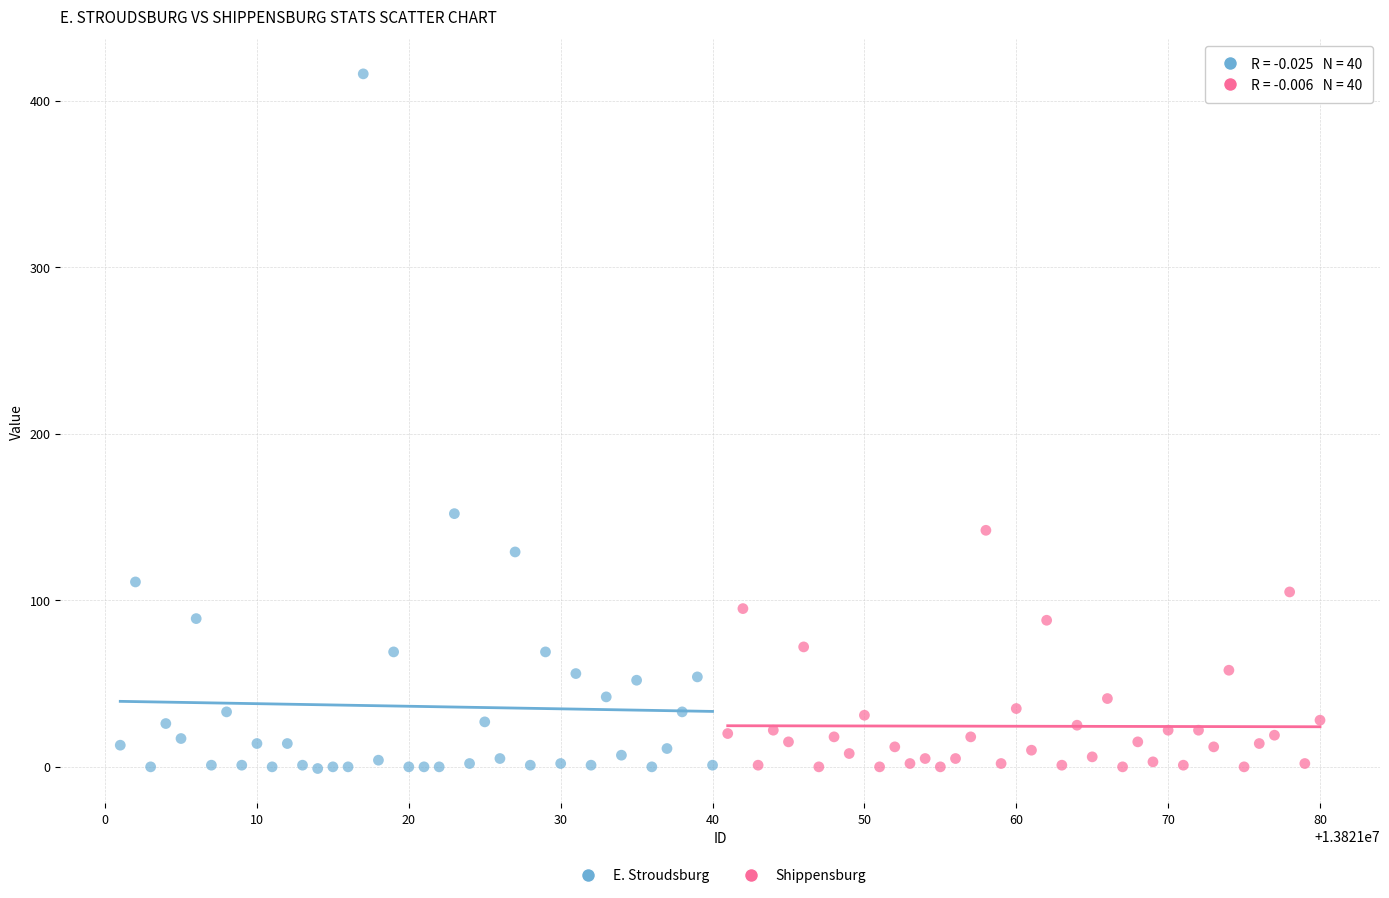

Which series has the largest Y range (max minus min)?

E. Stroudsburg